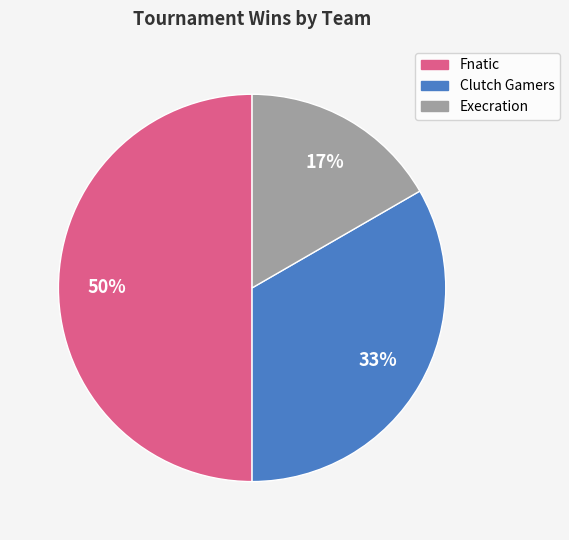

To the nearest percent, what is the difference between the largest and smallest slice percentages?

33%